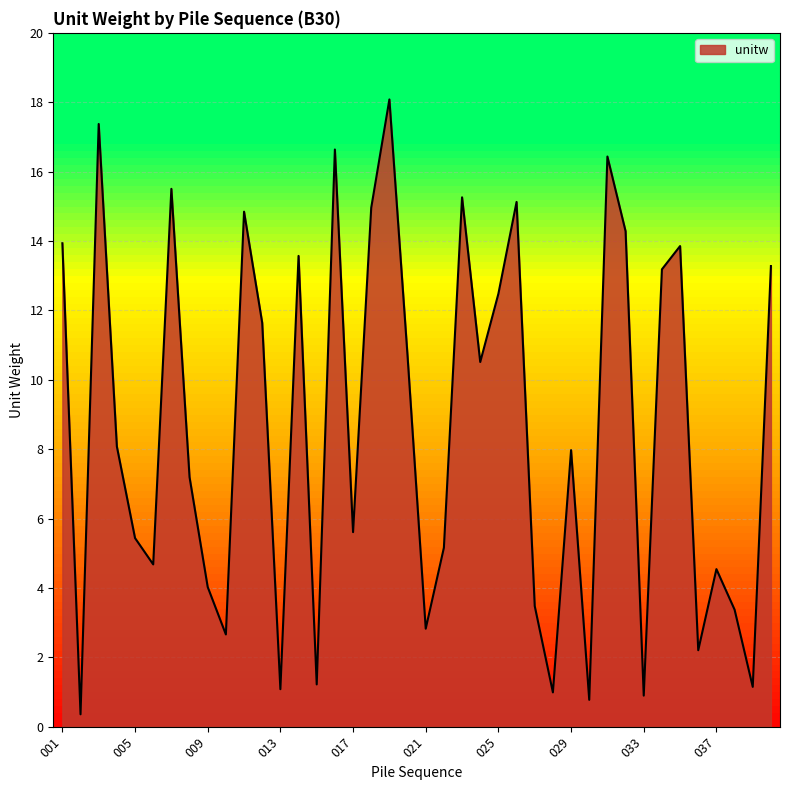

How many interior local valleys (lower than both neighbors) does the data have?

13